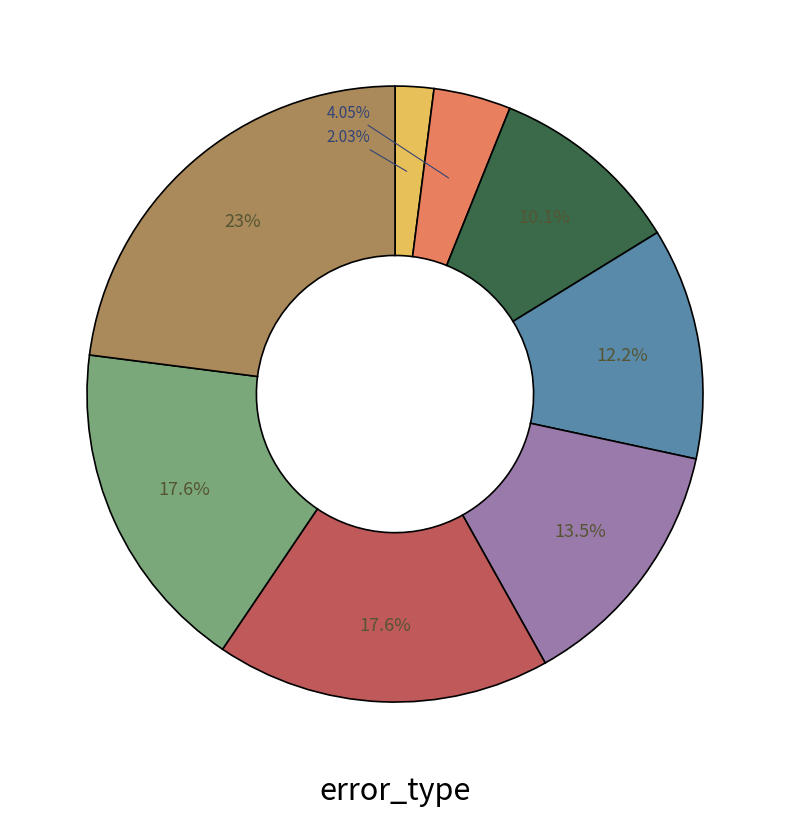

Is there a majority slice in this chart?

No